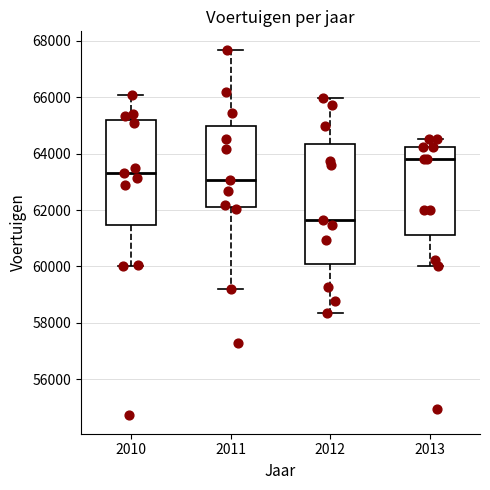

Which box has the highest median line?

2013